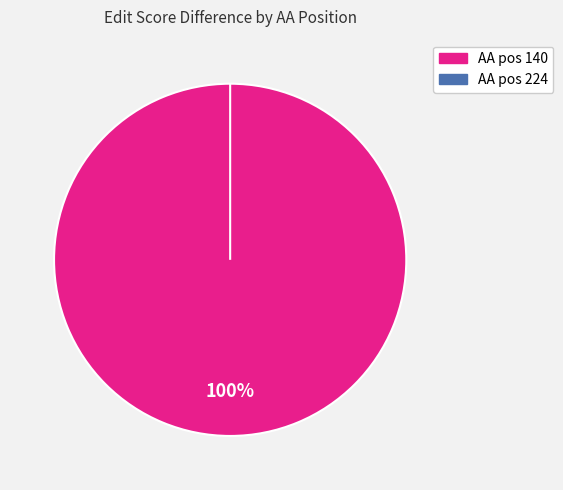

Which category accounts for the majority?

140